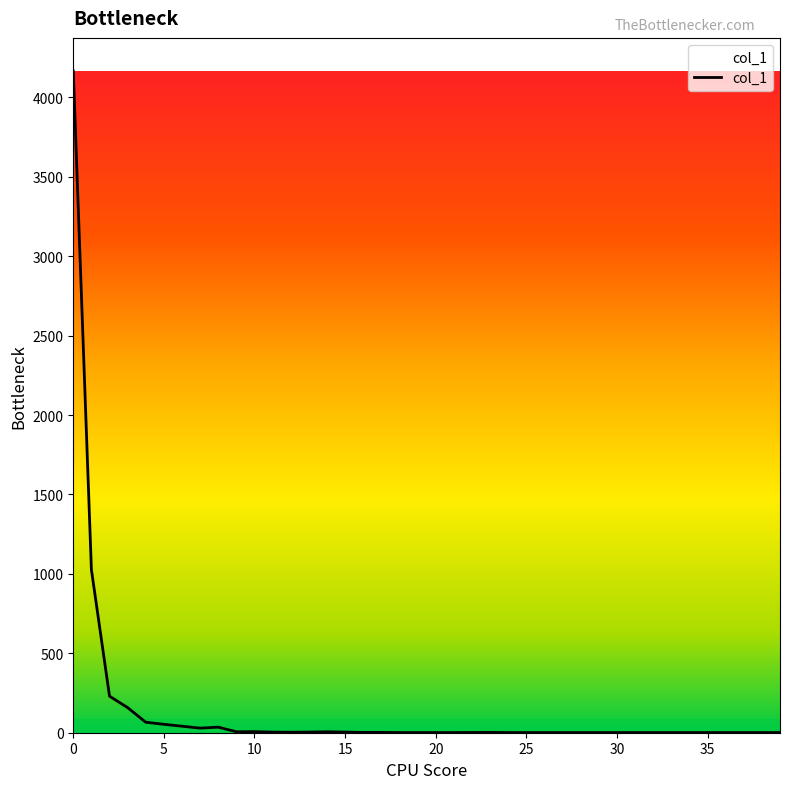

Reading left to right, list all the values displayed in this chart.

4166	1027	230	158	66	53	41	29	35	6	7	4	3	4	6	2	2	1	1	1	2	1	1	1	1	1